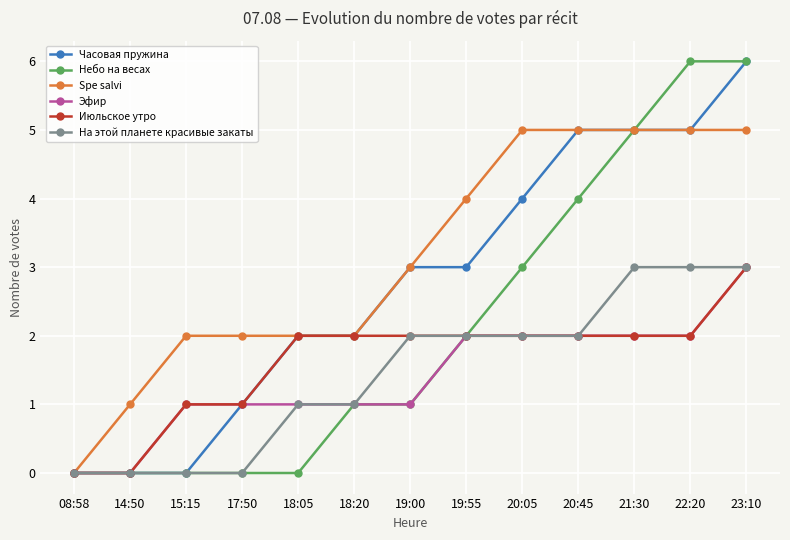

At which category is the sum across all series the highest?

23:10